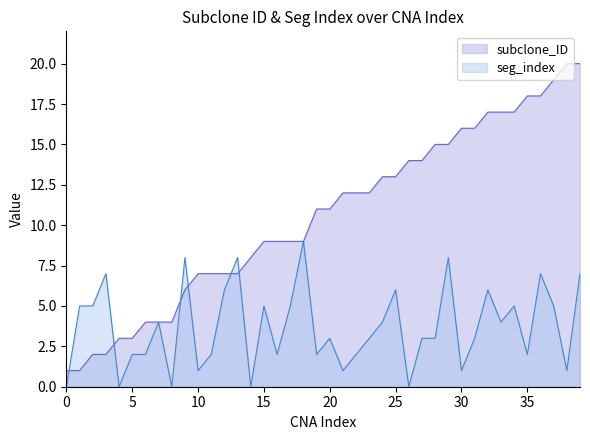

True or false: subclone_ID has a value of 9 at 15.

True